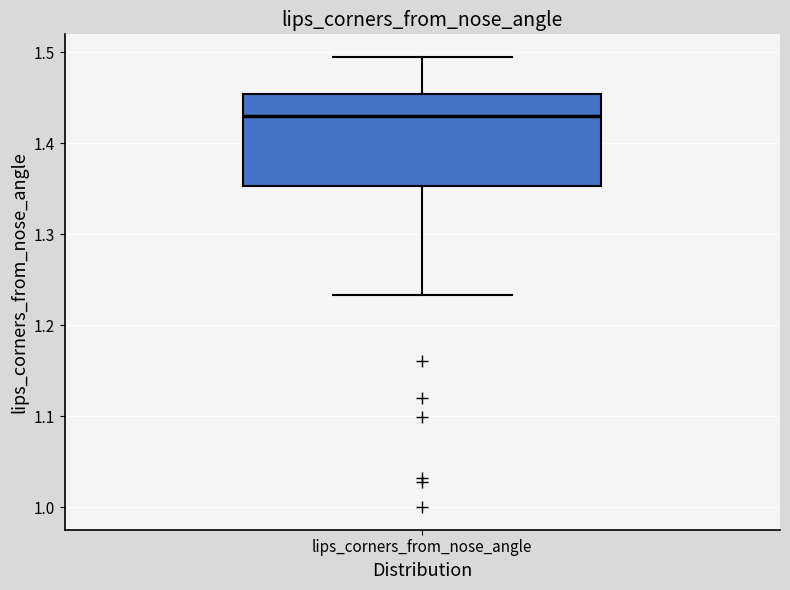

Transcribe this box plot: give where the median line is, the range the box spans, and where the two whiskers end, as read against the y-axis. The values are not printed on the chart, so give them approximately, as read against the axis.

median 1.43, box 1.35 to 1.45, whiskers 1.23 to 1.50